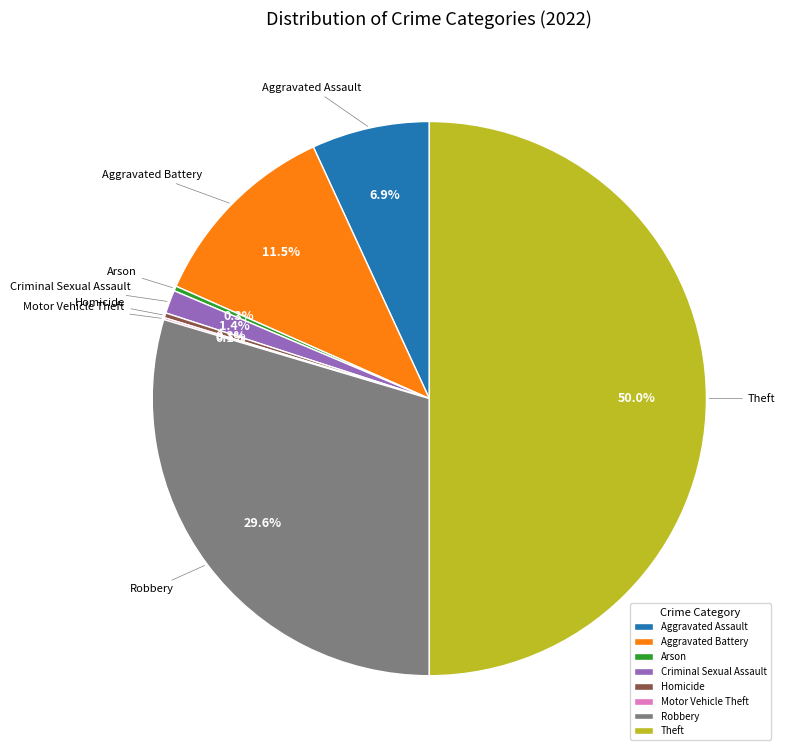

Does Robbery account for over 50% of the chart?

No